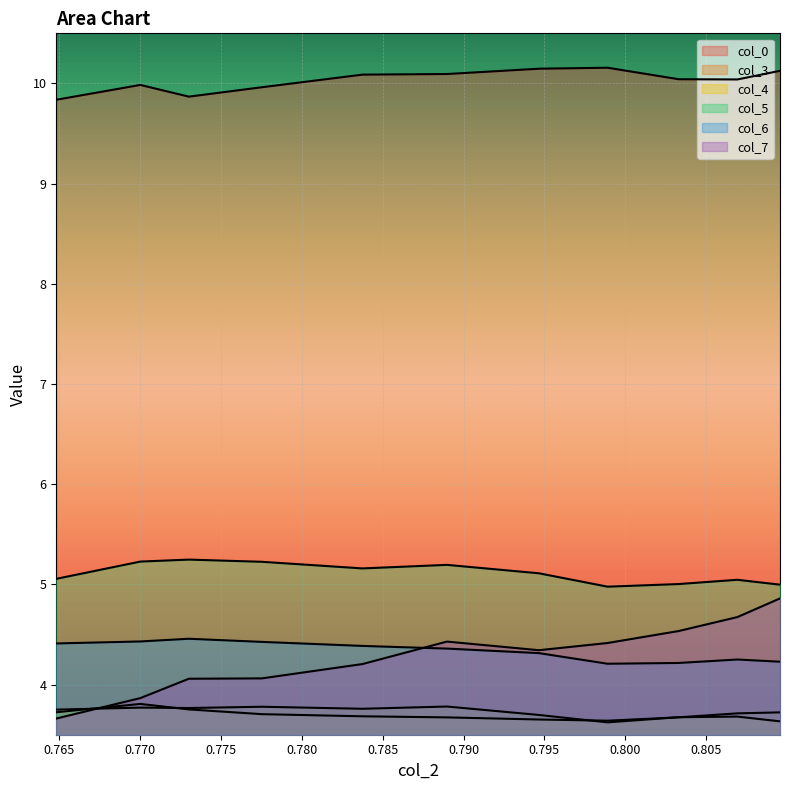

How many lines are shown in the chart?

6